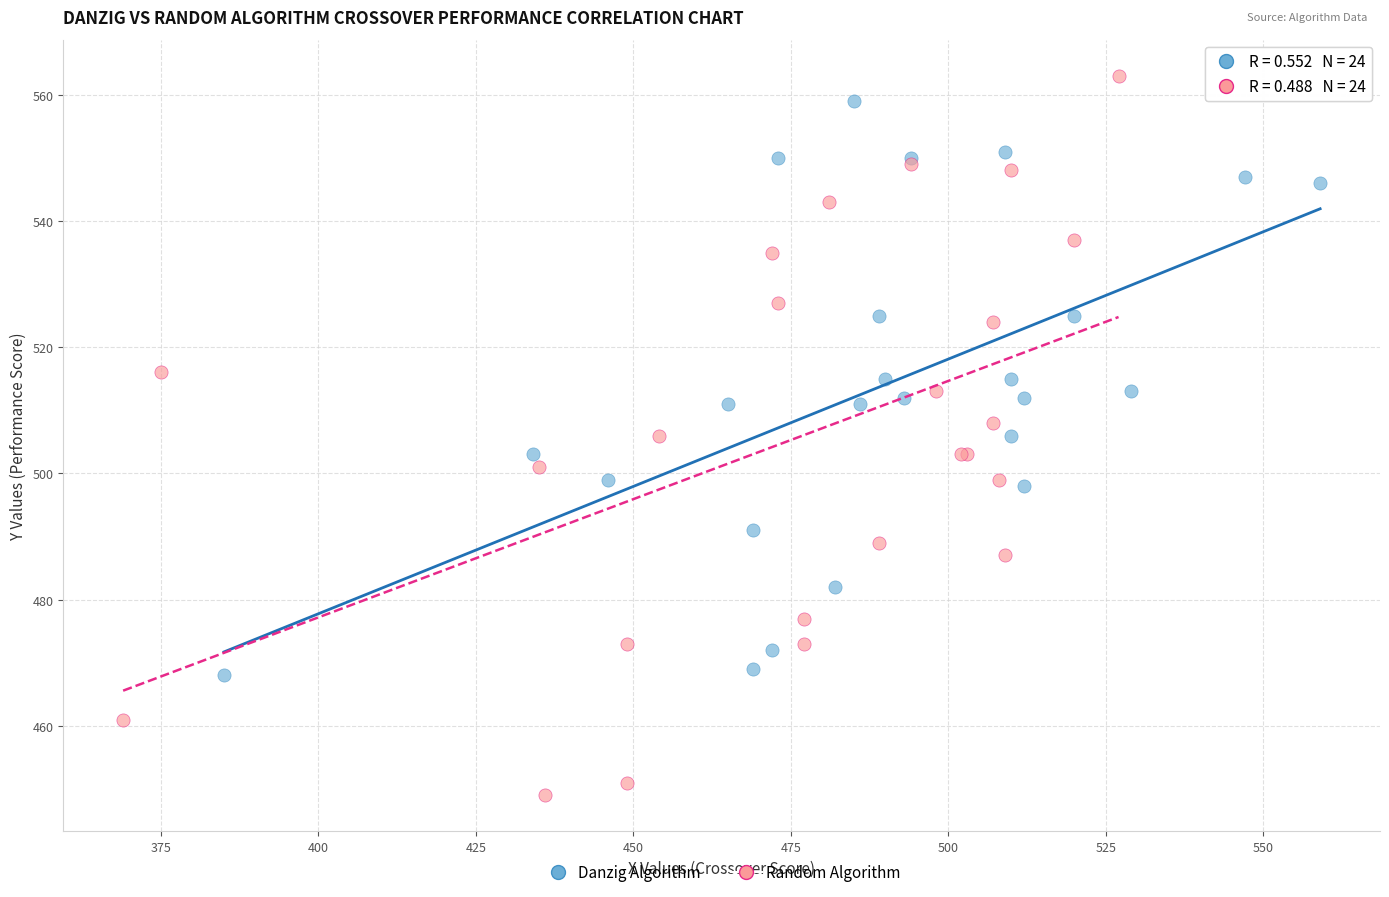

Which series reaches the minimum Y coordinate?

Random Algorithm